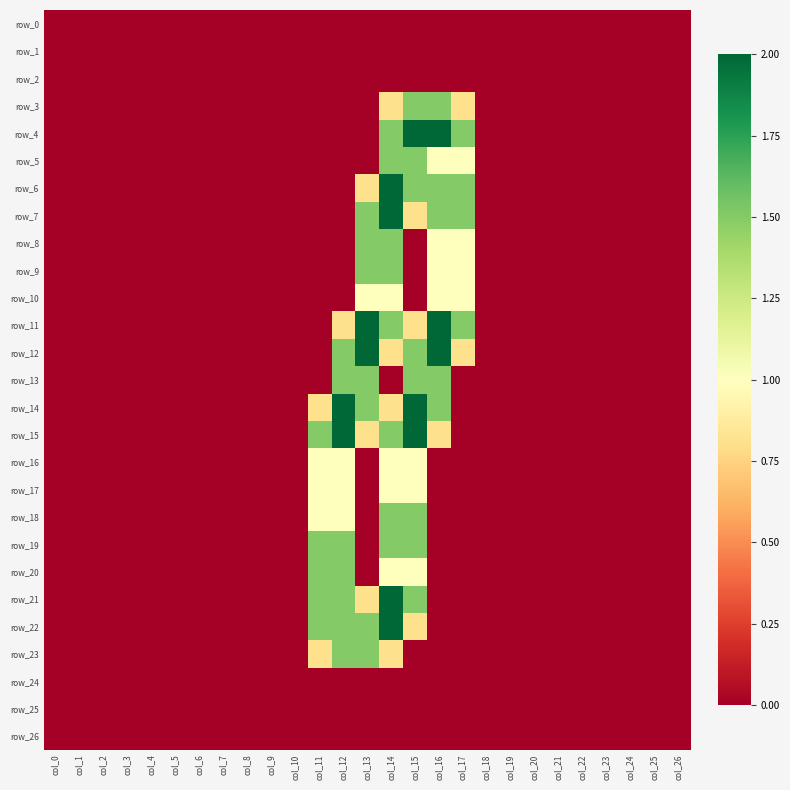

Where is row_18 nearest to the value 0?

col_0